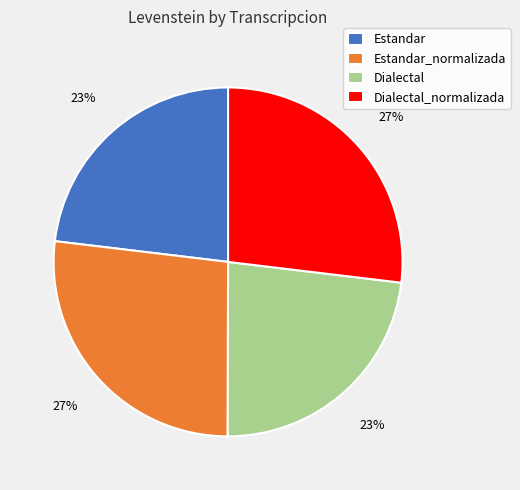

To the nearest percent, what percentage of the pie is Estandar?

23%